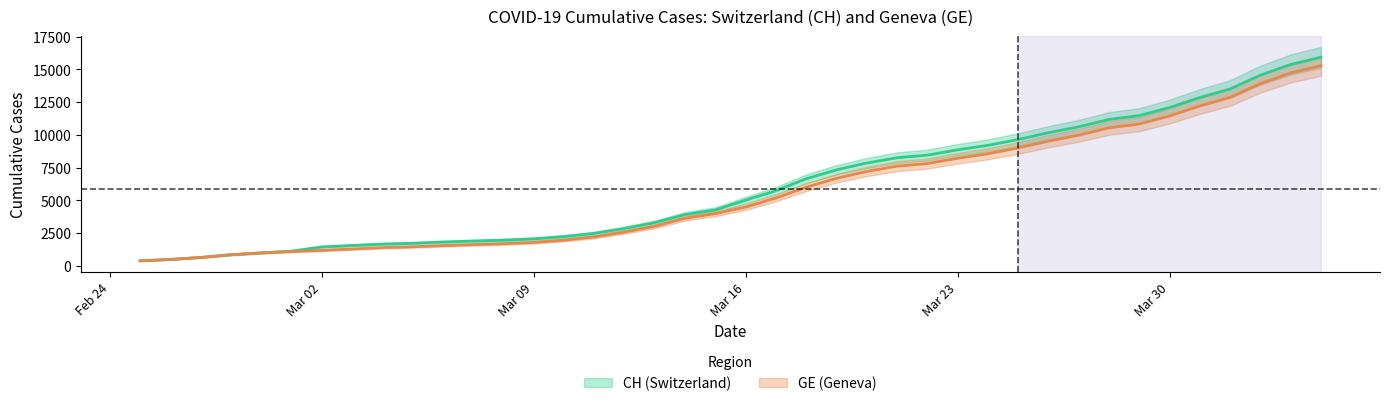

What is the difference between the second highest and minimum values in the GE series?

14358